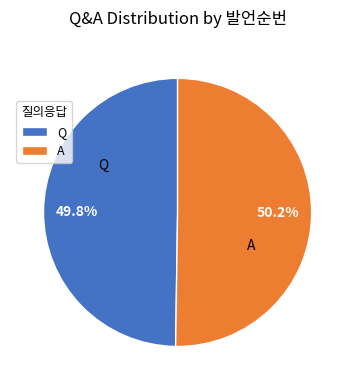

Approximately how many times larger is the value at A compared to Q?

1.0